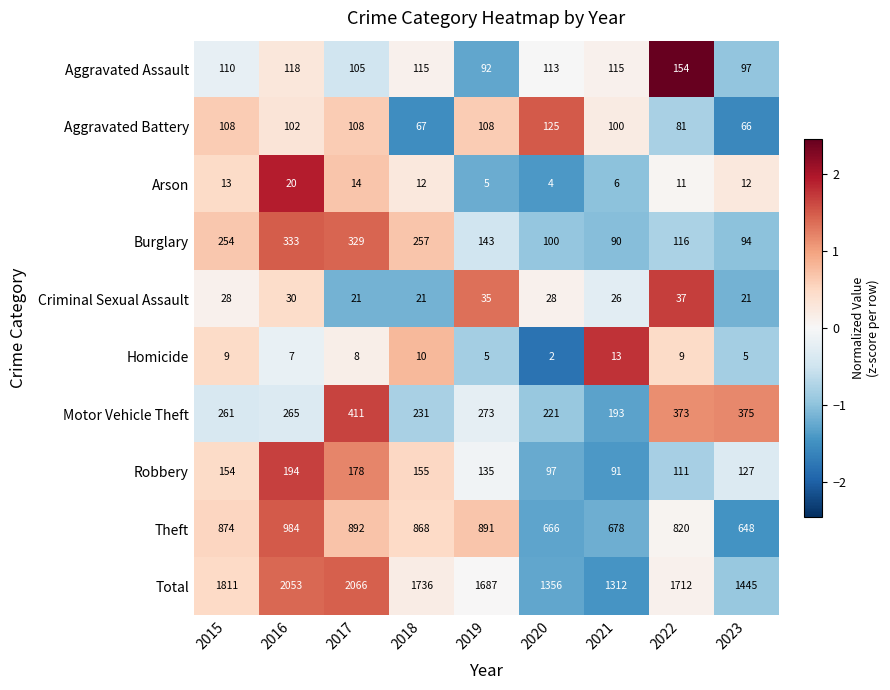

What is the difference between the highest and lowest values at 2015?

1802